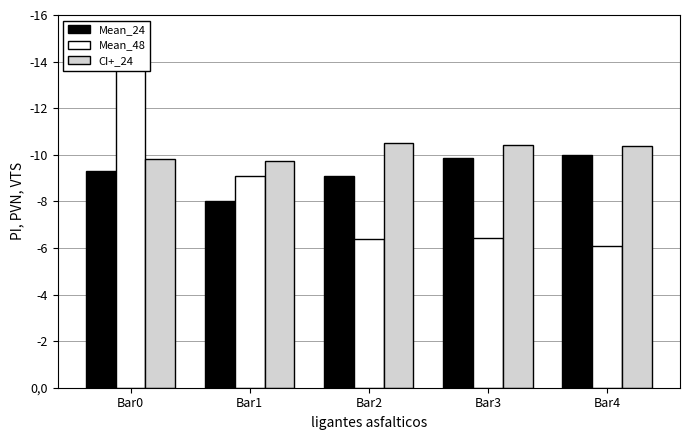

Between Bar3 and Bar4, which series saw the biggest shift?

Mean_48